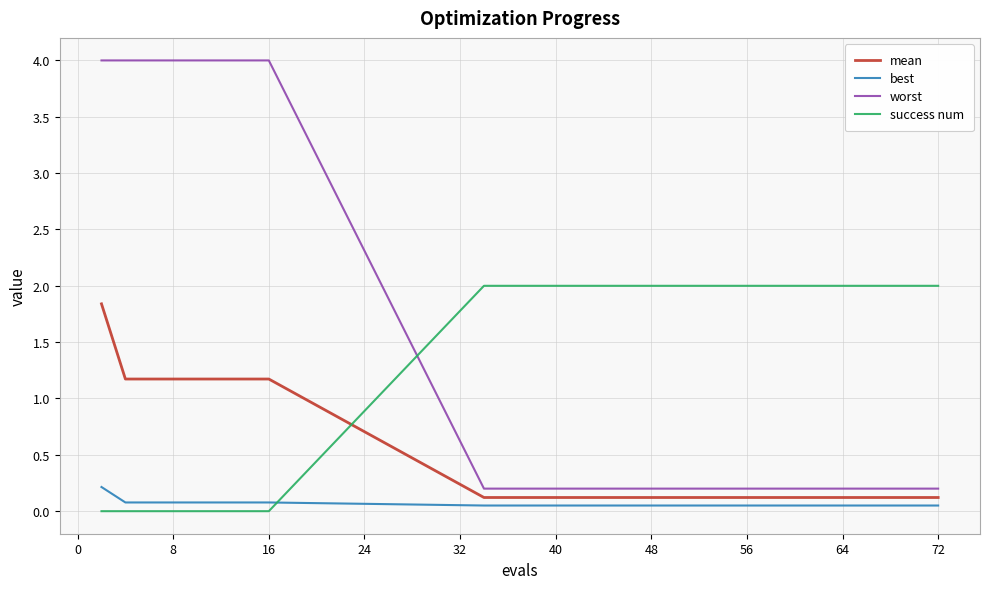

Rank the series by their average value, from lowest to highest.

best, mean, success num, worst